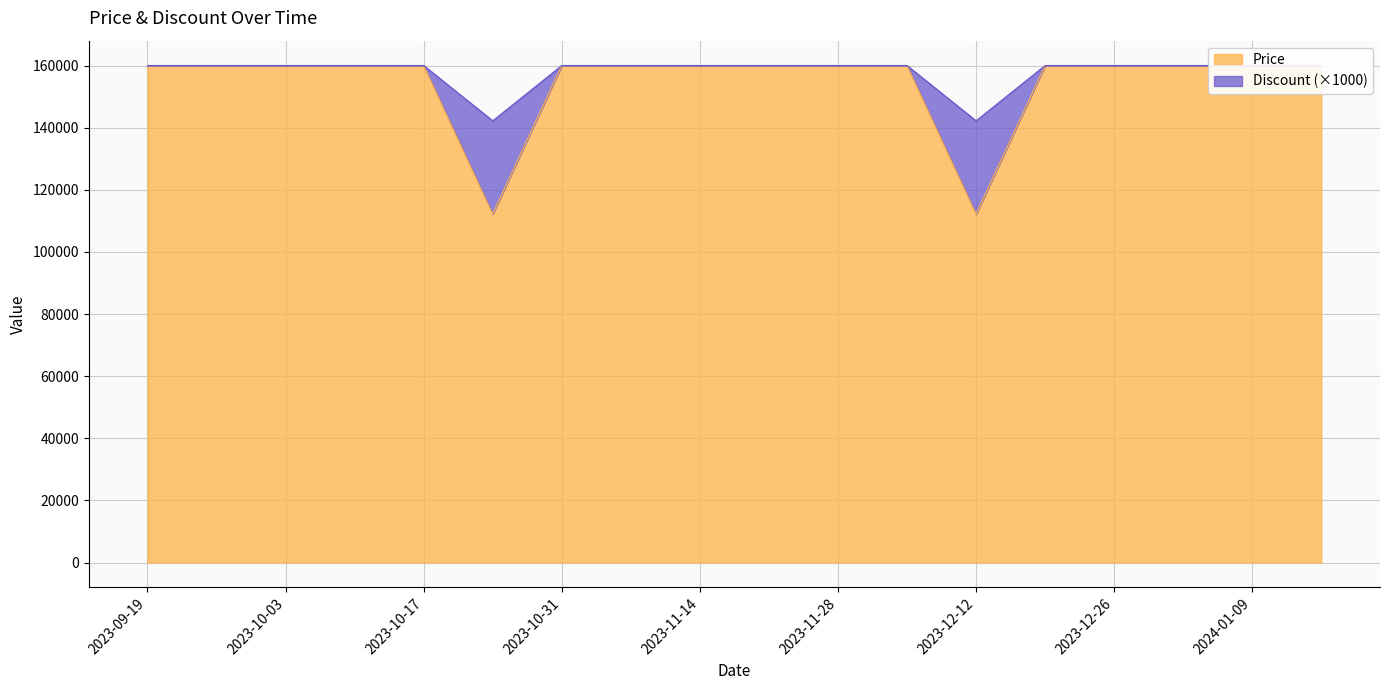

How many data points in Discount are less than 160000?

2